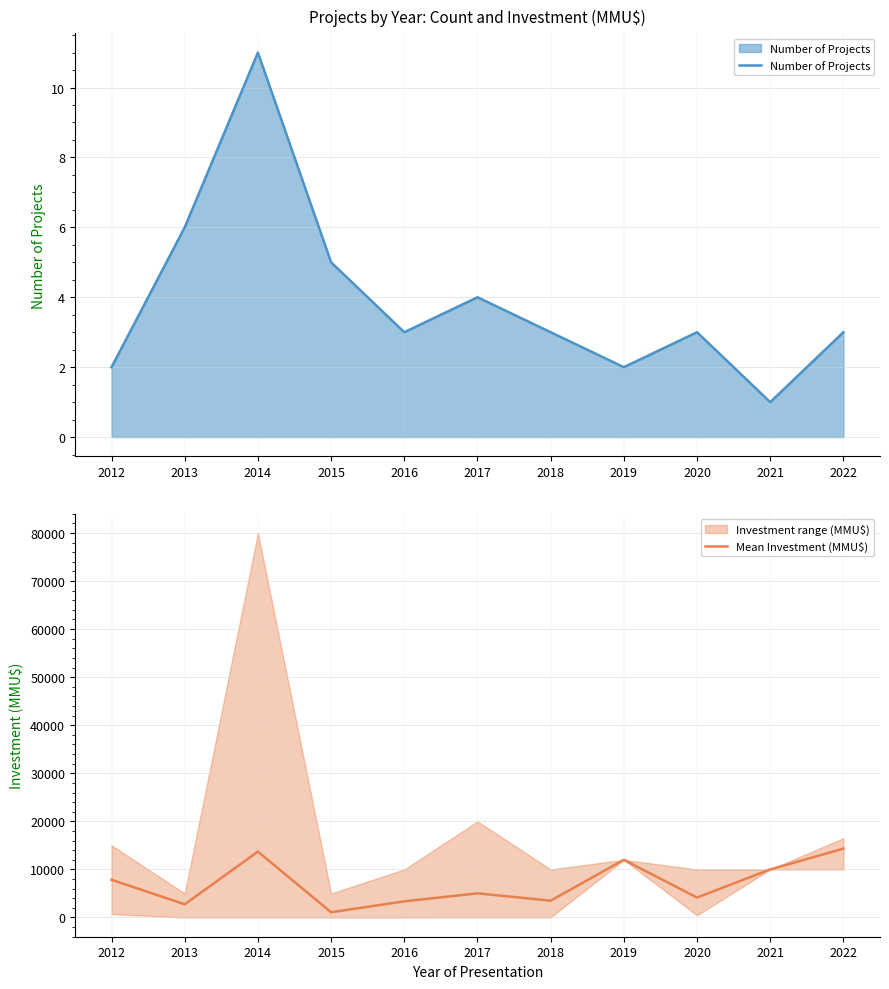

The Number of Projects series shows 7 at 2015. True or false?

False